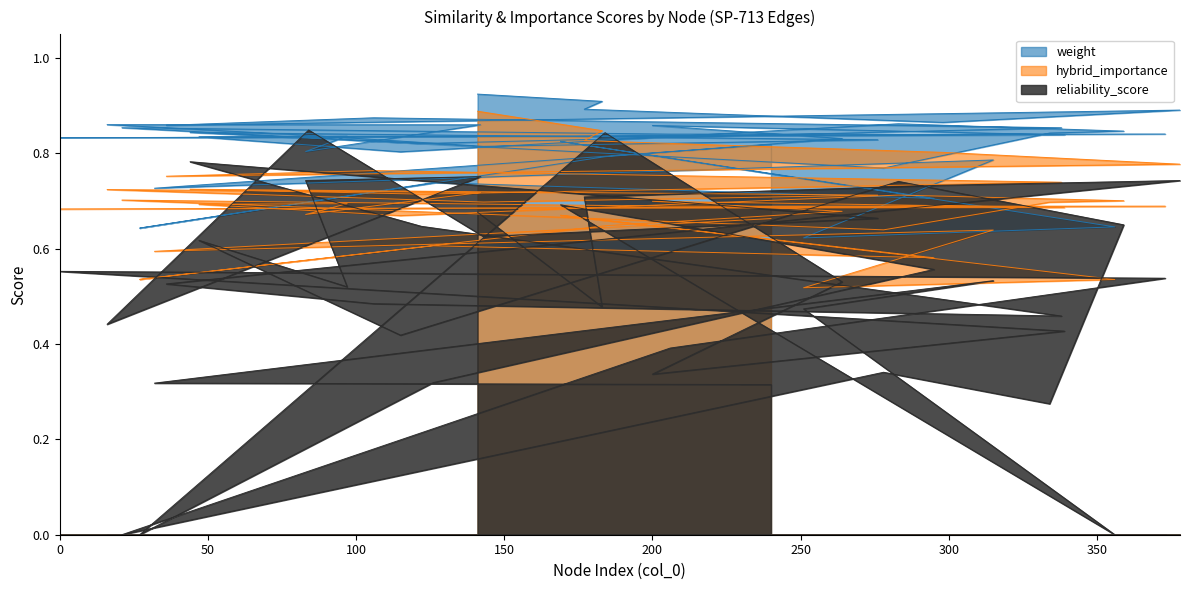

Which series has the largest range (max minus min)?

reliability_score